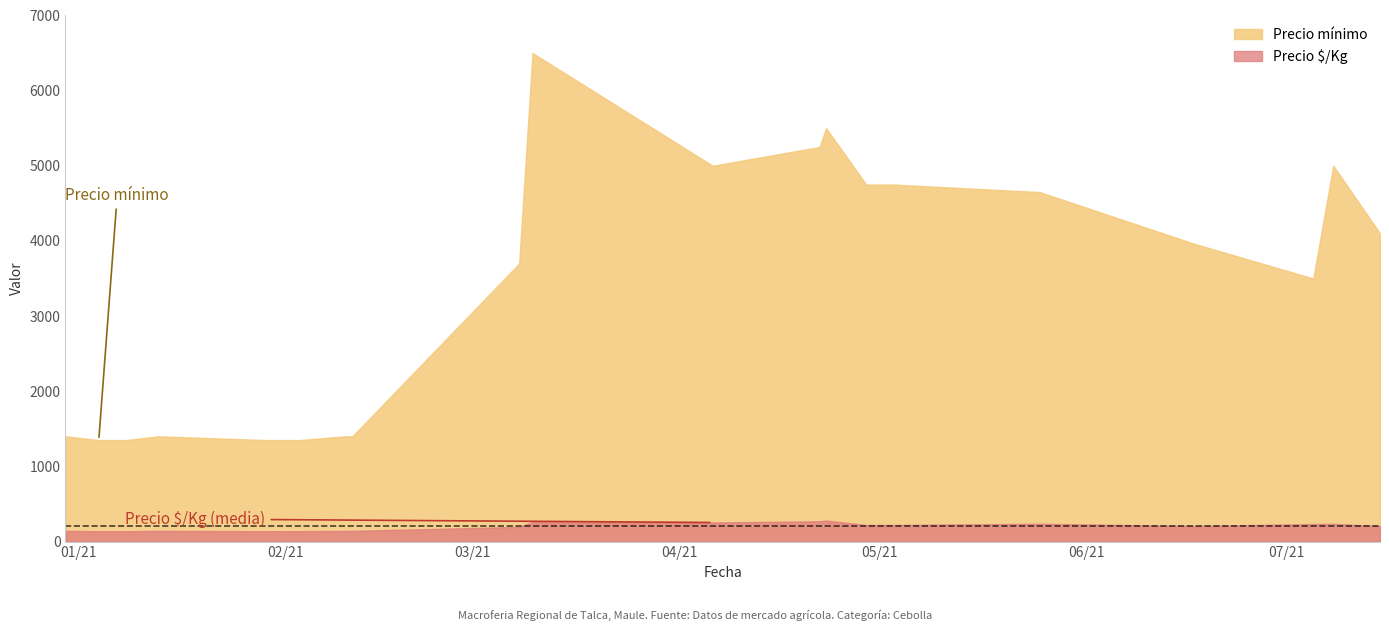

What are all the series names shown in the legend?

Precio mínimo, Precio $/Kg